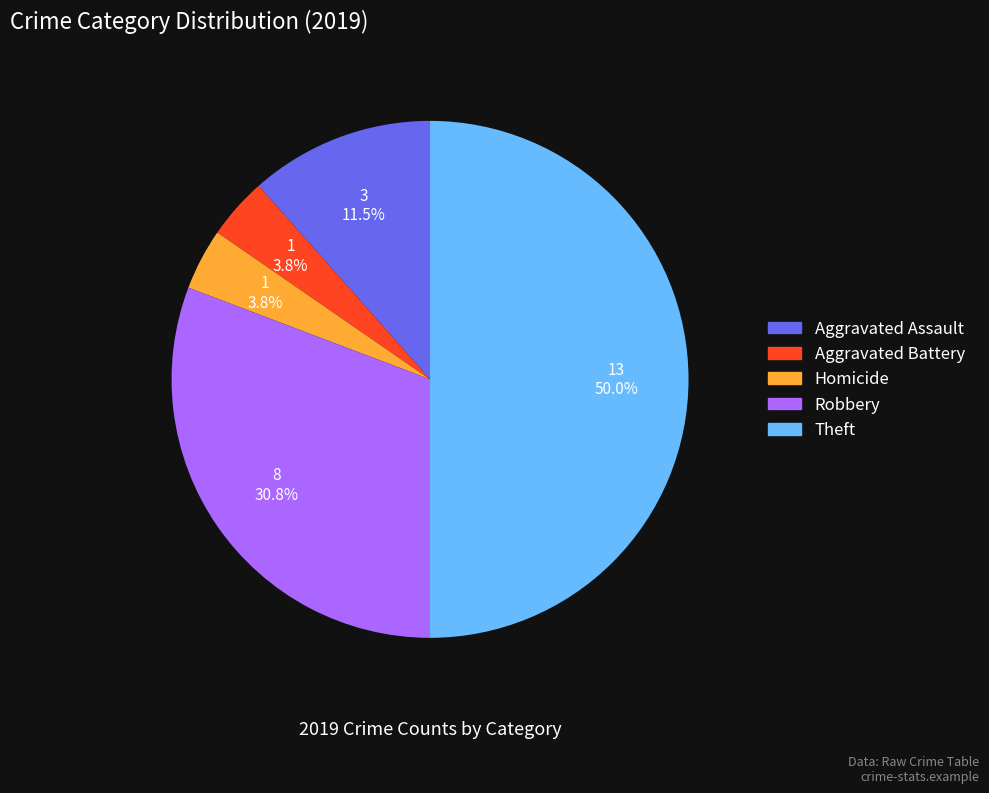

To the nearest percent, what percentage of the pie is Homicide?

4%